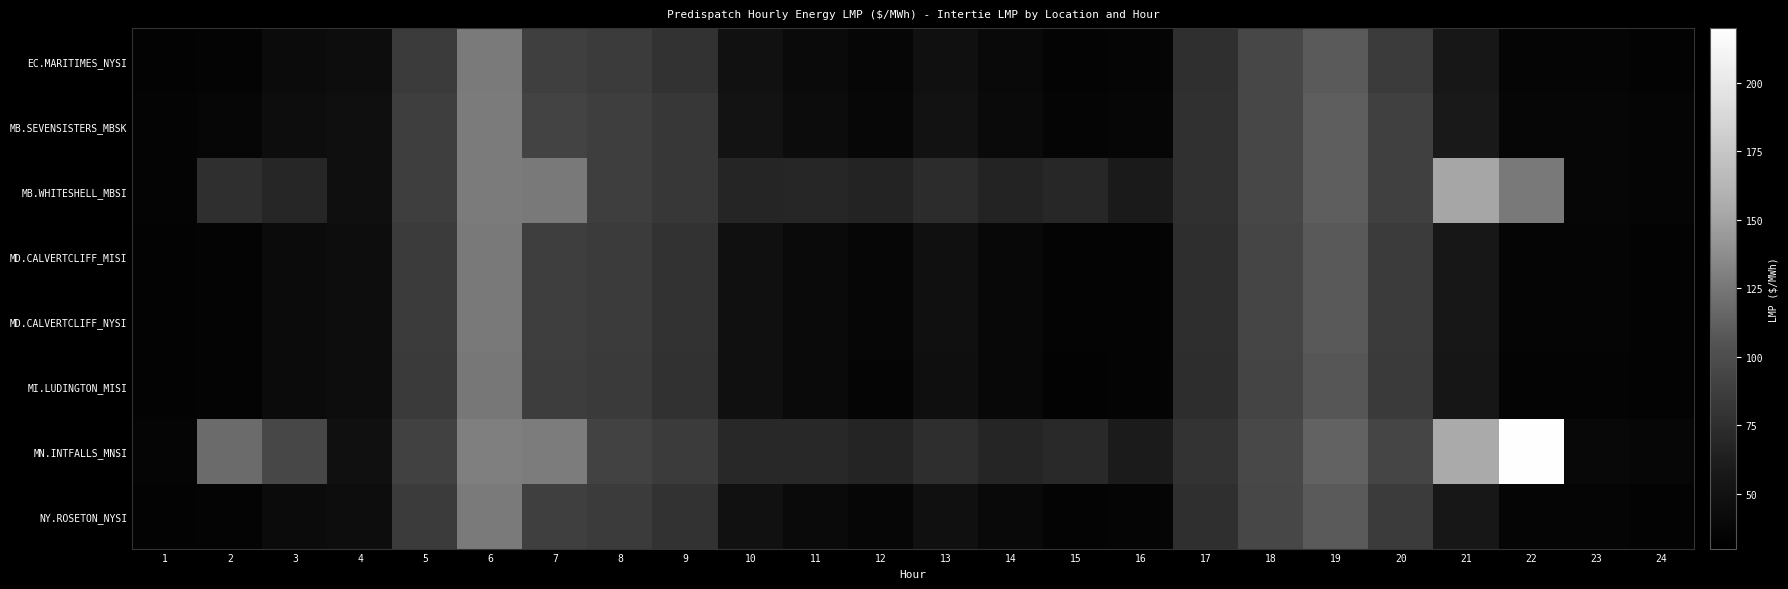

Reading left to right, what are all the values shown in this chart?

EC.MARITIMES_NYSI: 1=34.1	2=35.9	3=42.8	4=45.5	5=85.2	6=127.0	7=88.9	8=85.6	9=78.8	10=49.4	11=41.9	12=37.2	13=48.5	14=40.5	15=34.9	16=36.1	17=75.8	18=94.6	19=109.0	20=85.6	21=55.9	22=36.1	23=36.1	24=34.1
MB.SEVENSISTERS_MBSK: 1=35.2	2=37.5	3=44.9	4=47.6	5=88.3	6=127.8	7=91.8	8=88.3	9=82.3	10=51.5	11=43.4	12=38.6	13=50.5	14=42.1	15=36.1	16=37.0	17=77.4	18=94.9	19=111.0	20=90.0	21=58.5	22=38.0	23=38.1	24=36.0
MB.WHITESHELL_MBSI: 1=35.2	2=76.6	3=68.7	4=47.6	5=88.3	6=127.8	7=126.3	8=88.4	9=82.3	10=68.5	11=69.0	12=66.0	13=73.5	14=66.6	15=70.0	16=59.4	17=77.4	18=94.9	19=111.1	20=90.0	21=151.3	22=125.9	23=38.1	24=36.1
MD.CALVERTCLIFF_MISI: 1=34.0	2=35.8	3=42.8	4=45.4	5=85.0	6=126.1	7=88.4	8=85.0	9=78.4	10=49.1	11=41.7	12=36.9	13=48.2	14=40.2	15=34.6	16=35.9	17=75.2	18=93.8	19=108.1	20=85.2	21=55.5	22=36.0	23=36.1	24=34.1
MD.CALVERTCLIFF_NYSI: 1=34.0	2=35.8	3=42.8	4=45.4	5=85.0	6=126.1	7=88.4	8=85.0	9=78.4	10=49.1	11=41.7	12=36.9	13=48.2	14=40.2	15=34.6	16=35.9	17=75.2	18=93.8	19=108.1	20=85.2	21=55.5	22=36.0	23=36.1	24=34.1
MI.LUDINGTON_MISI: 1=33.8	2=35.7	3=42.6	4=45.2	5=84.5	6=125.3	7=87.7	8=84.2	9=77.8	10=48.7	11=41.3	12=36.5	13=47.8	14=39.9	15=34.4	16=35.6	17=74.5	18=92.9	19=107.1	20=84.4	21=55.1	22=35.8	23=35.9	24=34.0
MN.INTFALLS_MNSI: 1=36.2	2=118.6	3=94.9	4=49.3	5=90.8	6=129.9	7=128.7	8=91.1	9=85.2	10=70.2	11=70.2	12=67.2	13=75.2	14=68.0	15=71.1	16=60.2	17=79.3	18=96.1	19=113.7	20=93.5	21=153.7	22=218.8	23=39.5	24=37.4
NY.ROSETON_NYSI: 1=34.1	2=35.9	3=42.8	4=45.5	5=85.2	6=127.0	7=88.9	8=85.6	9=78.8	10=49.4	11=41.9	12=37.2	13=48.5	14=40.5	15=34.9	16=36.1	17=75.8	18=94.6	19=109.0	20=85.6	21=55.9	22=36.1	23=36.1	24=34.1